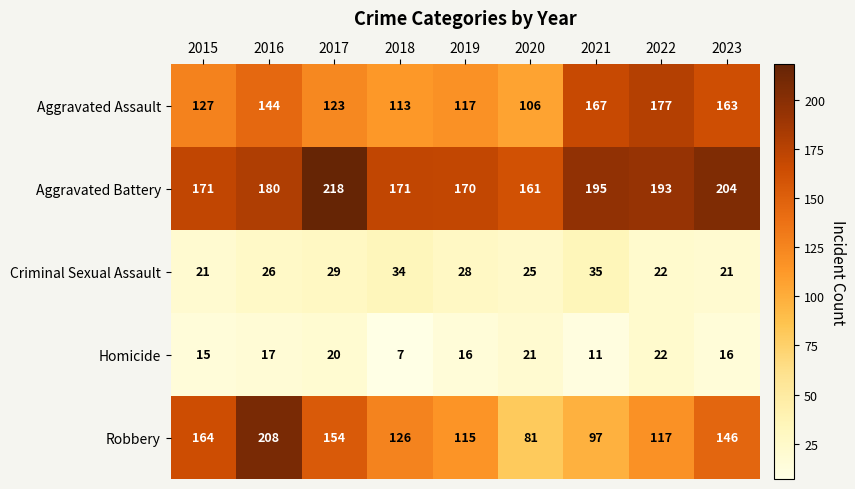

Which series has the widest spread of values?

Robbery